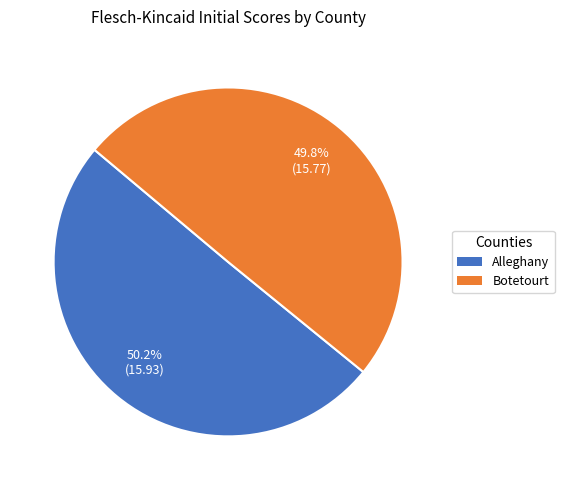

What percentage is NOT represented by Alleghany?

49.8%